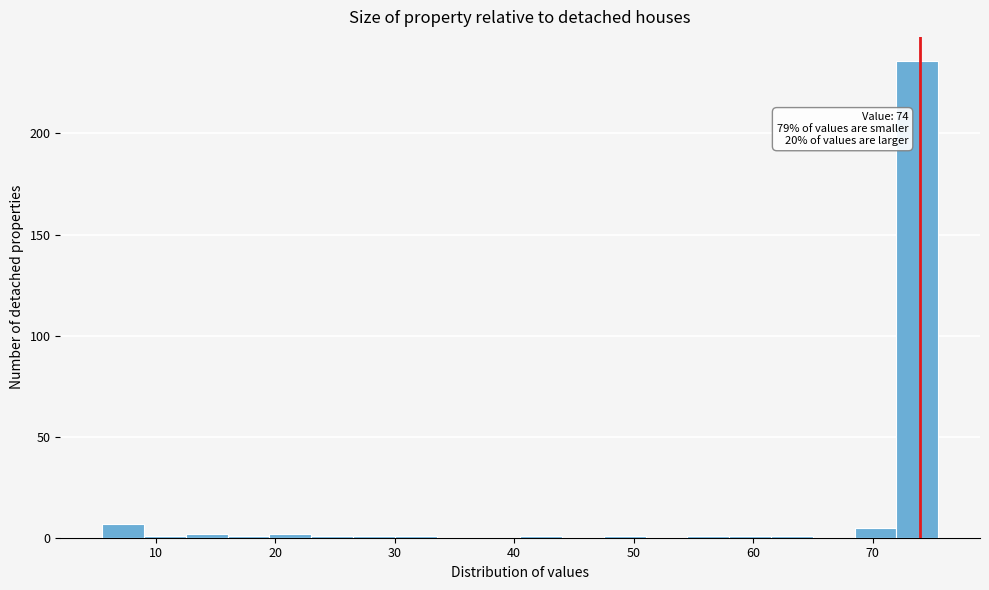

Around what value on the x-axis is the tallest bar? Give the approximate position of its centre, as read against the axis.

74